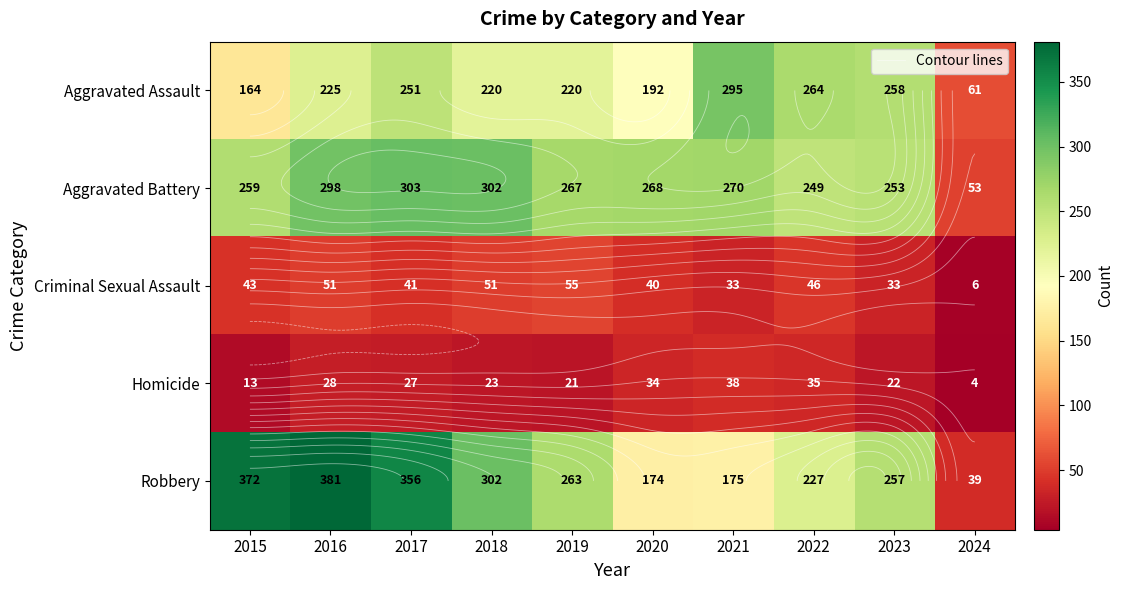

Between 2021 and 2023, which series saw the biggest shift?

Robbery